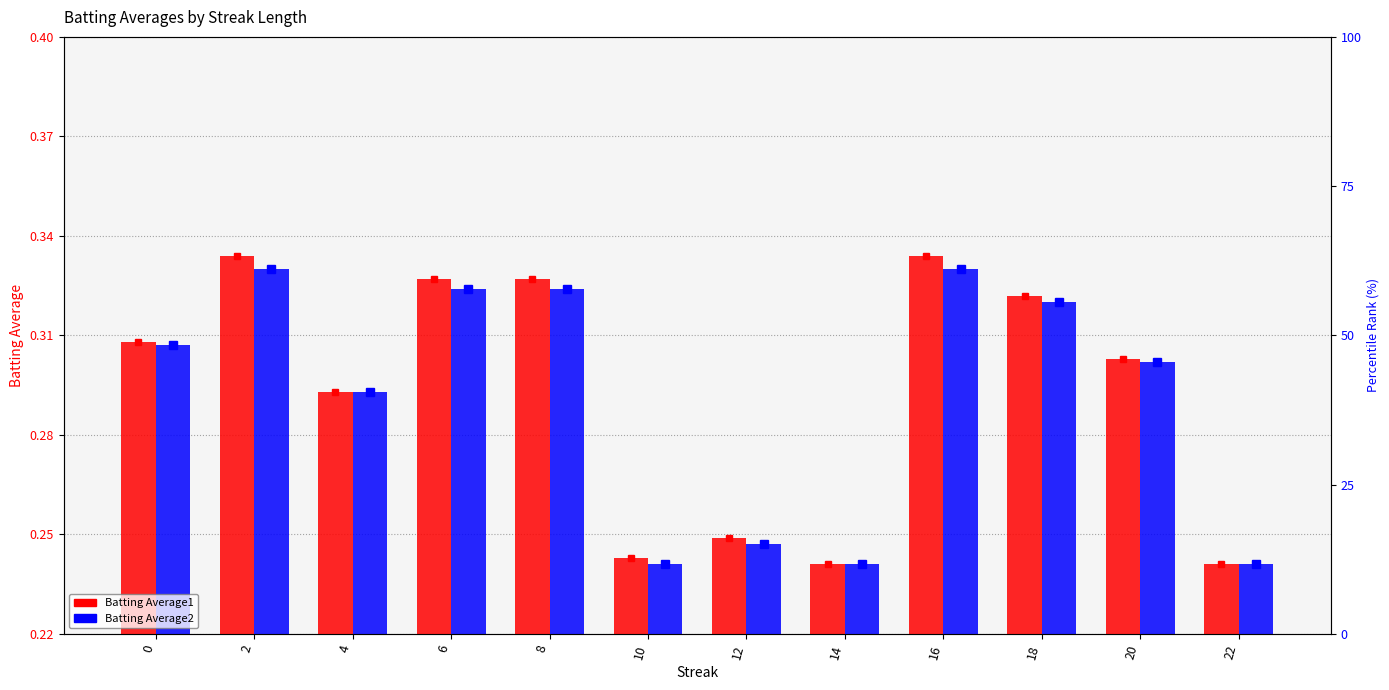

What is the average value of the Batting Average2 series?

0.3